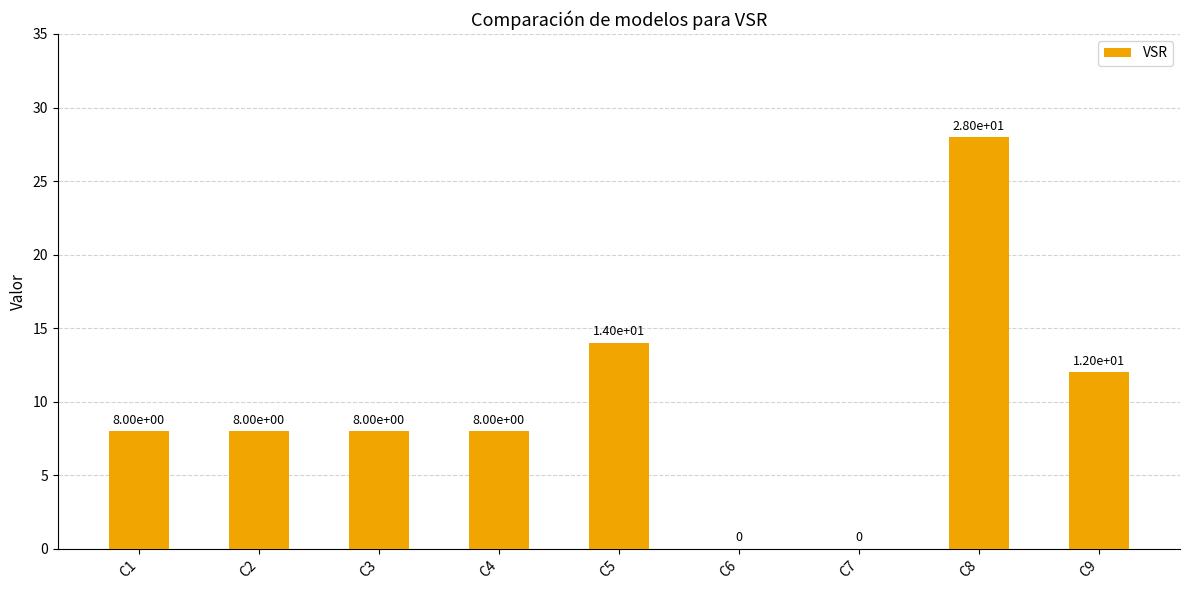

The value at C6 is 18. True or false?

False